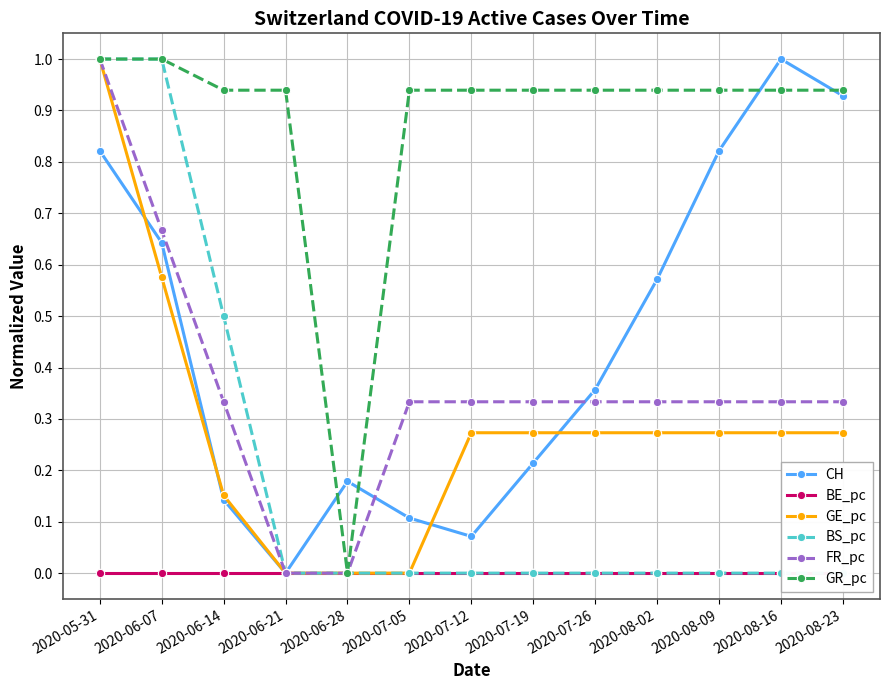

What is the highest value of the CH series?

1.0